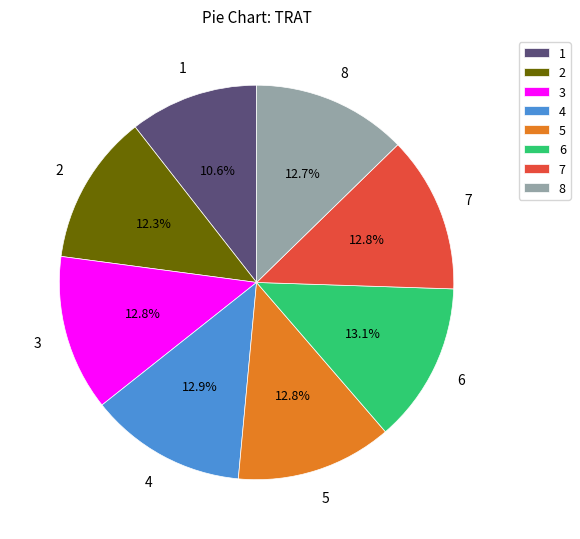

Combined, do 6 and 3 account for over 50%?

No